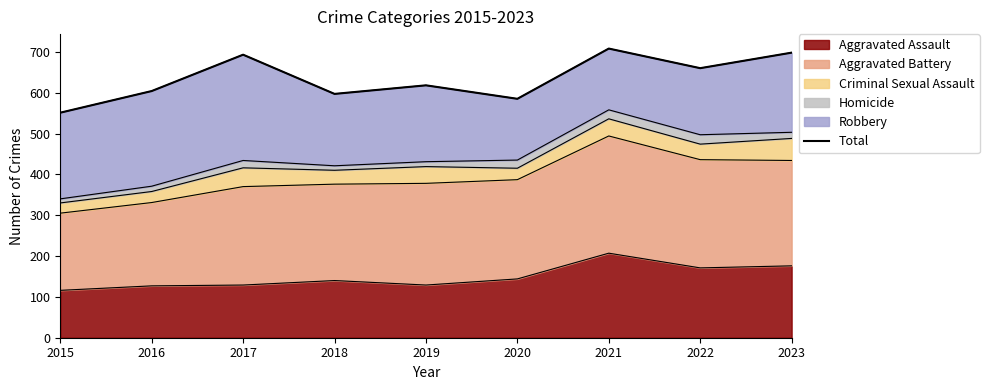

Rank the categories by value from lowest to highest.

2015, 2020, 2018, 2016, 2019, 2022, 2017, 2023, 2021